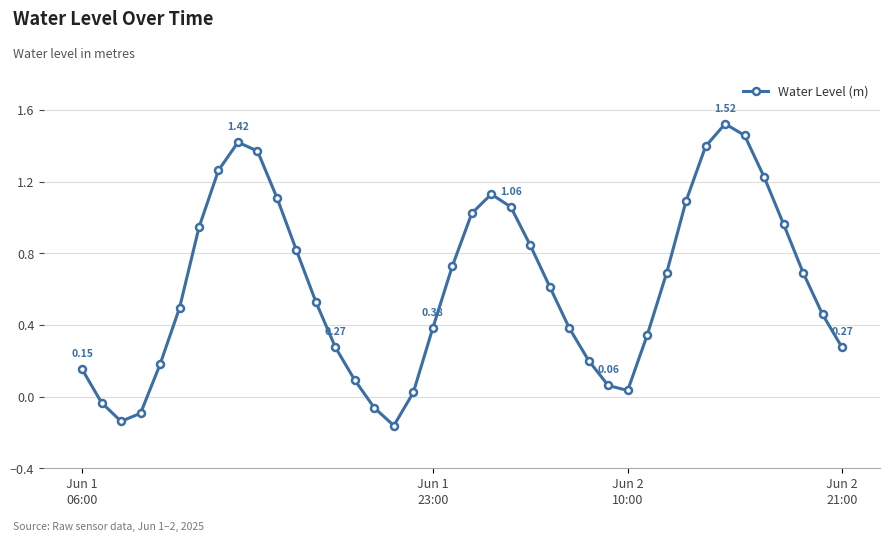

How many interior local peaks (higher than both neighbors) does the data have?

3